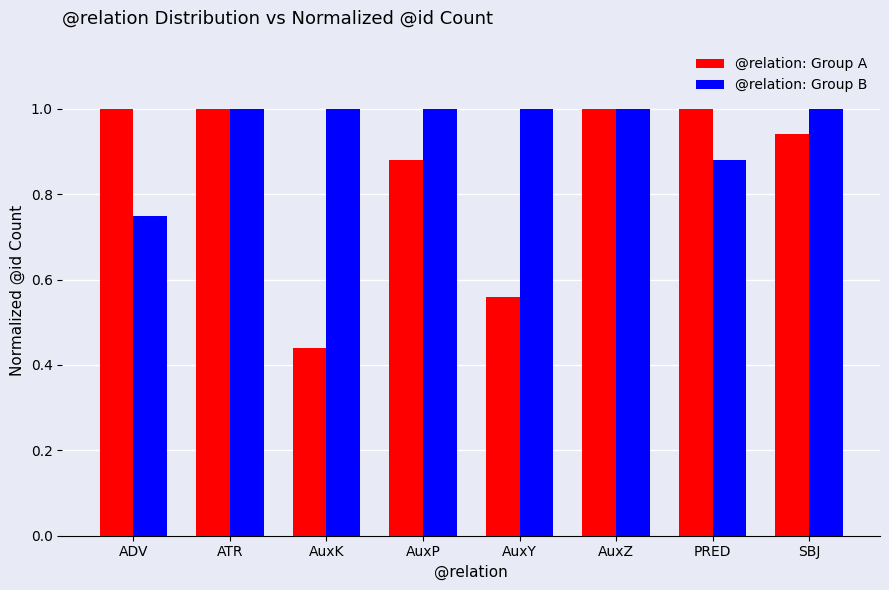

How many values in the @relation: Group B series are below 1?

2